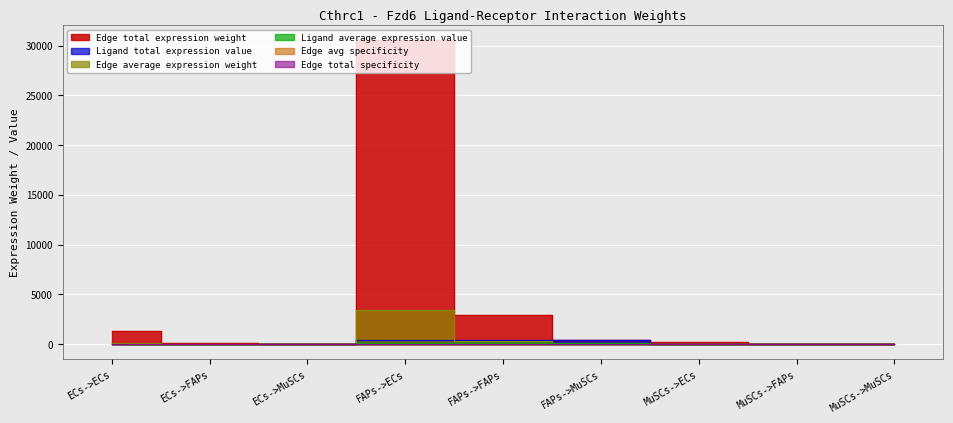

What is the total value across all series at ECs->MuSCs?

45.4